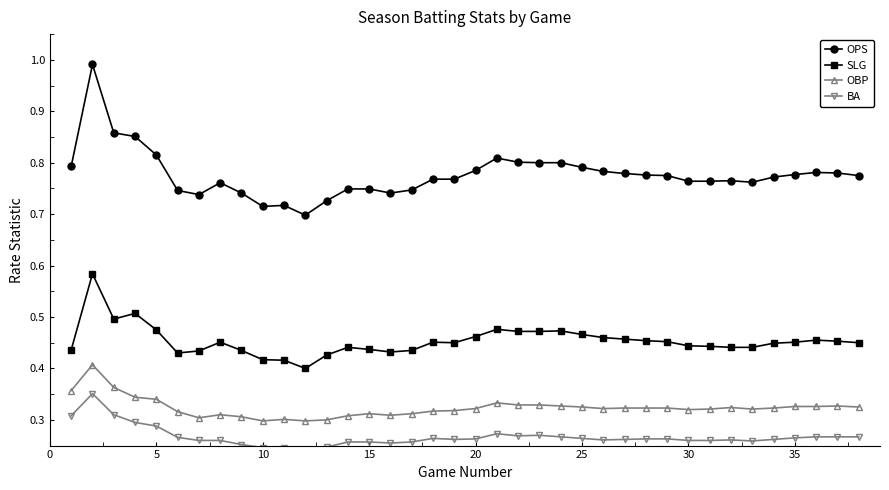

Count the SLG values in the range 0 to 1.

38